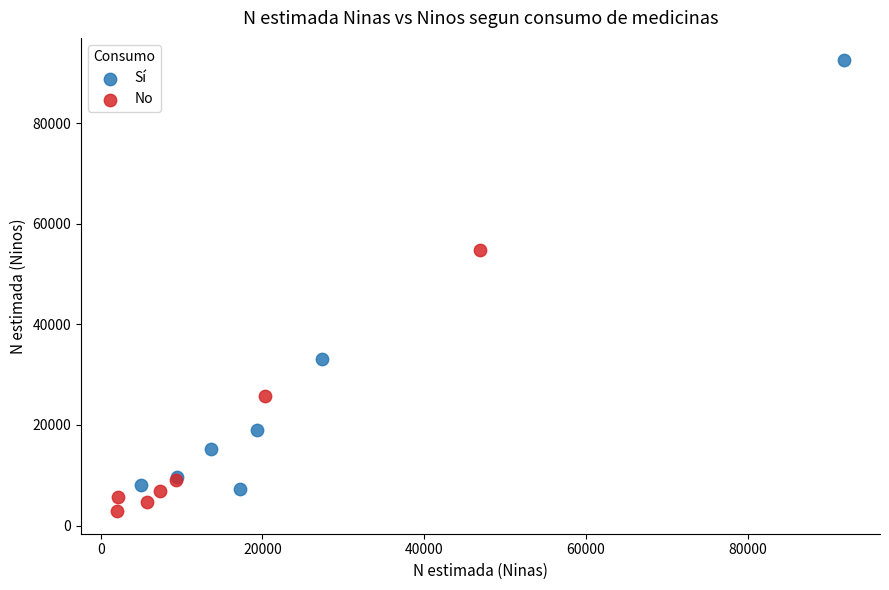

Which series contains the lowest Y value?

No